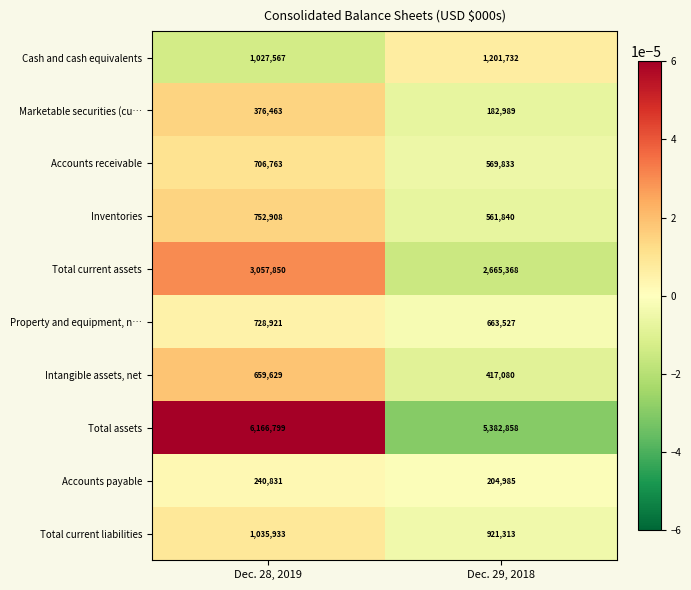

At which category is the sum across all series the highest?

Dec. 28, 2019